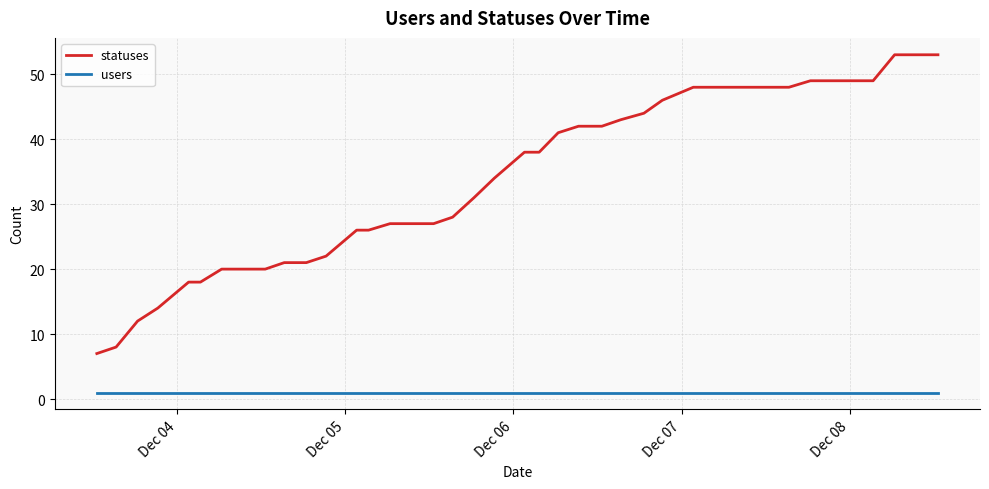

Rank the series by their average value, from highest to lowest.

statuses, users